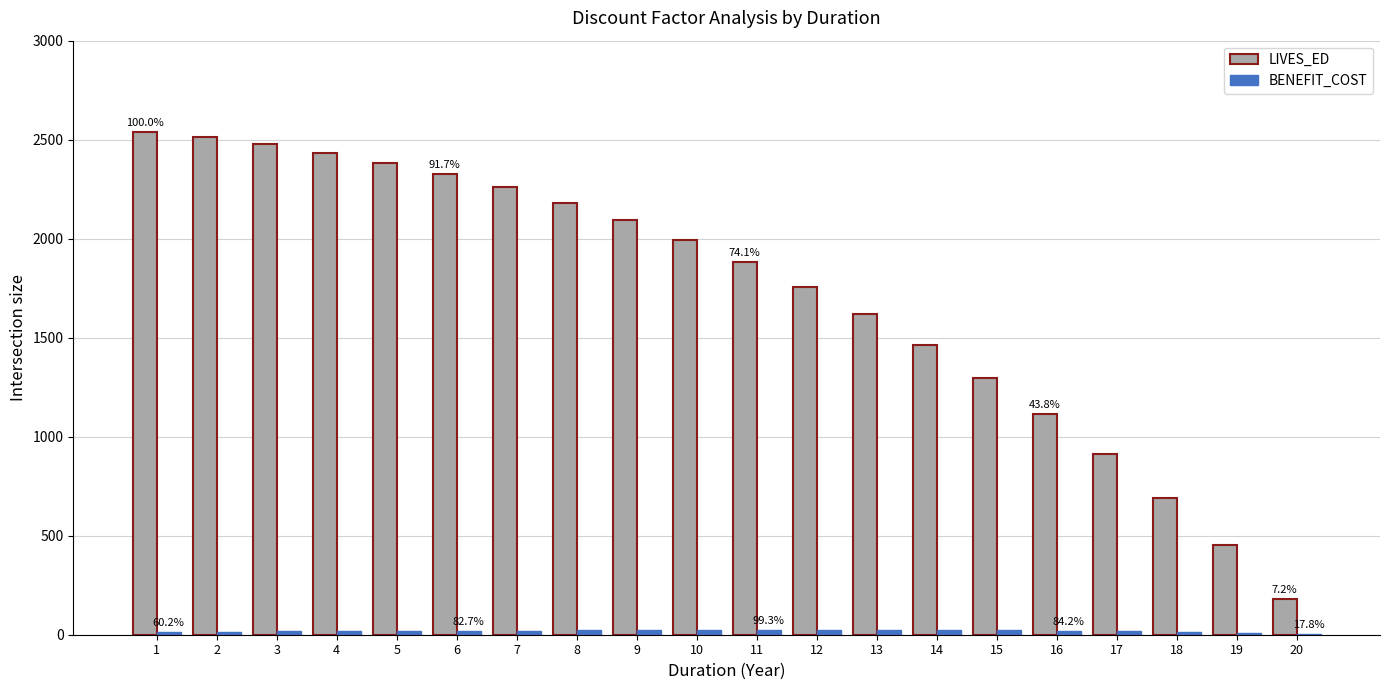

Which series has the largest total across all categories?

LIVES_ED